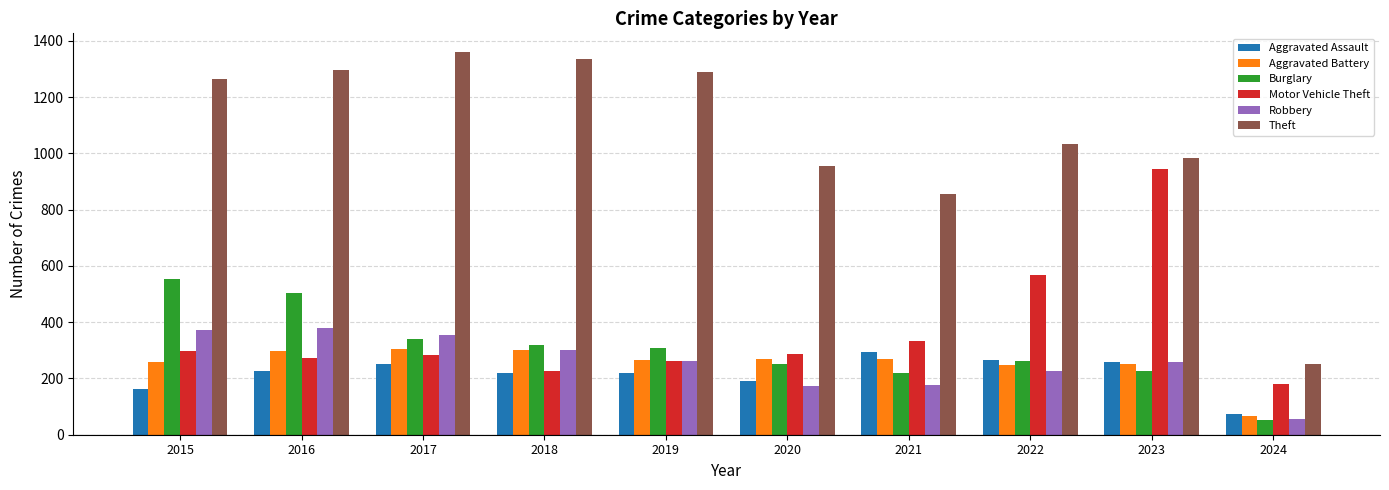

What is the approximate value of Theft at 2022?

1032